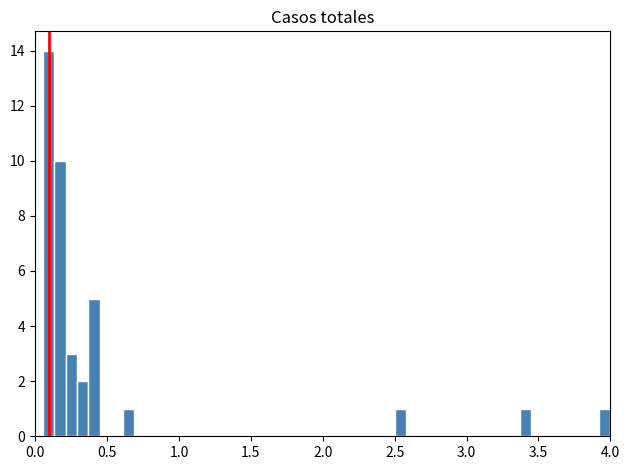

Read against the x-axis, roughly where is the centre of the tallest bar?

0.10